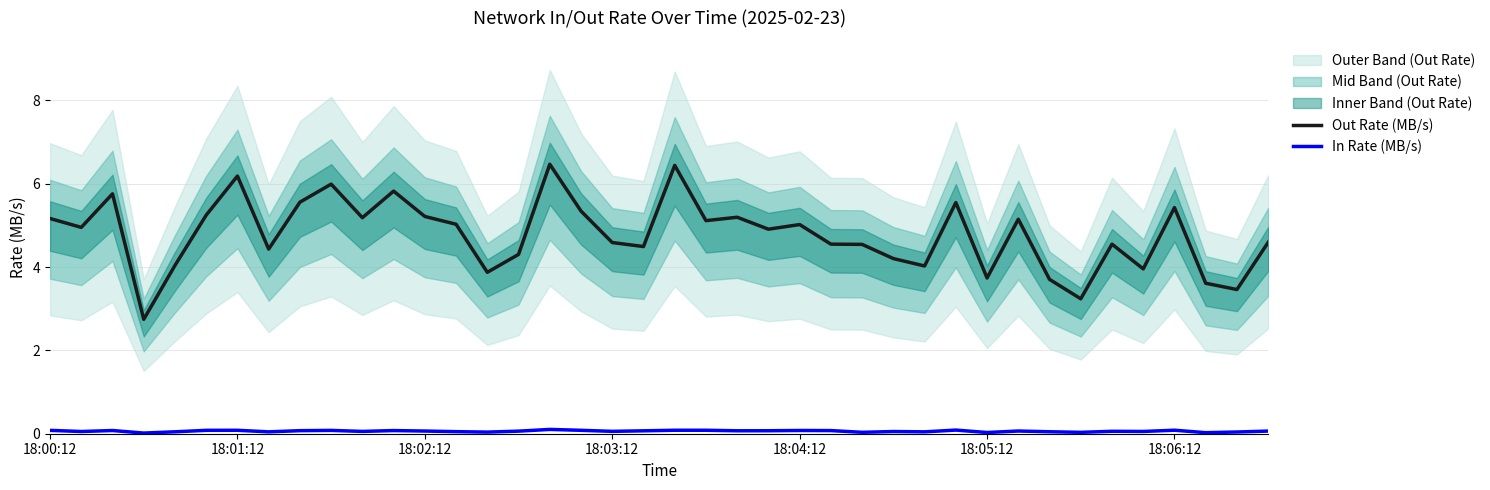

True or false: In Rate (MB/s) and Out Rate (MB/s) cross at least once.

False